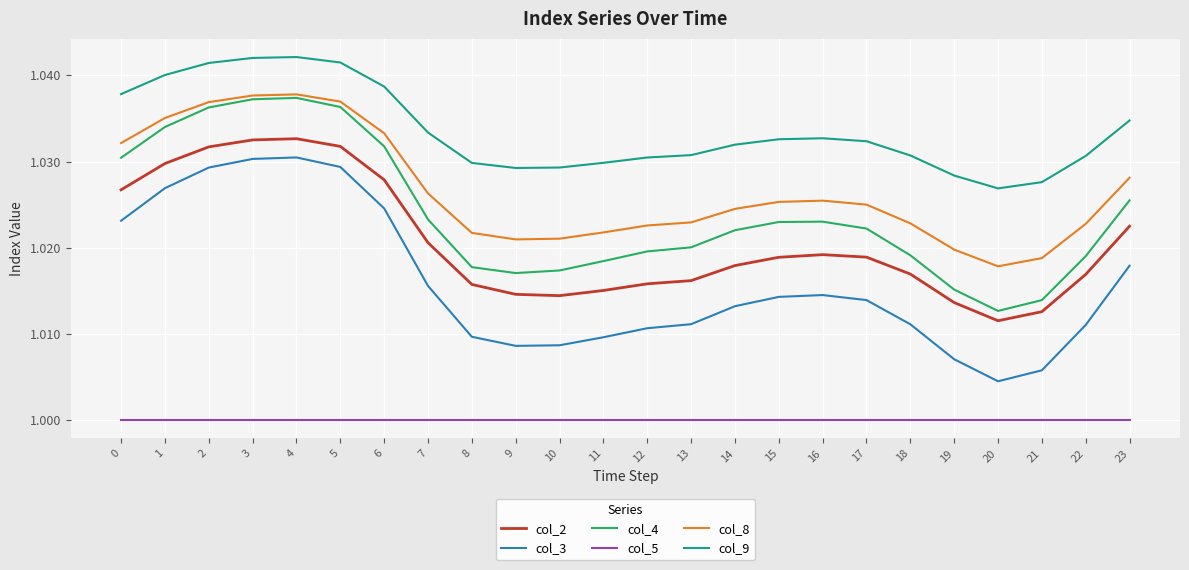

Which series changed the most between 11 and 16?

col_3